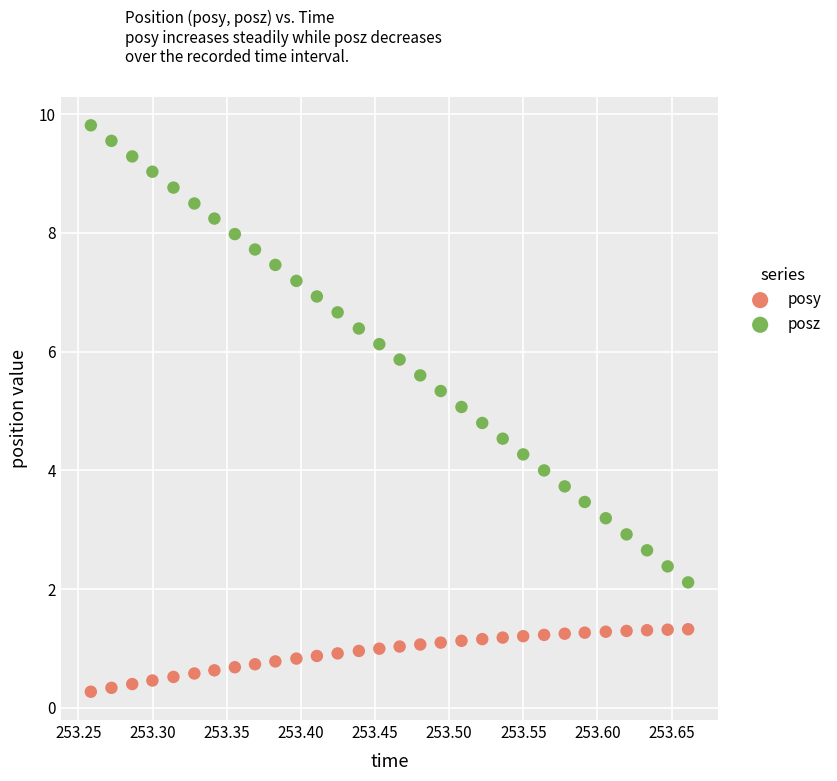

Which series has the widest spread of Y values?

posz